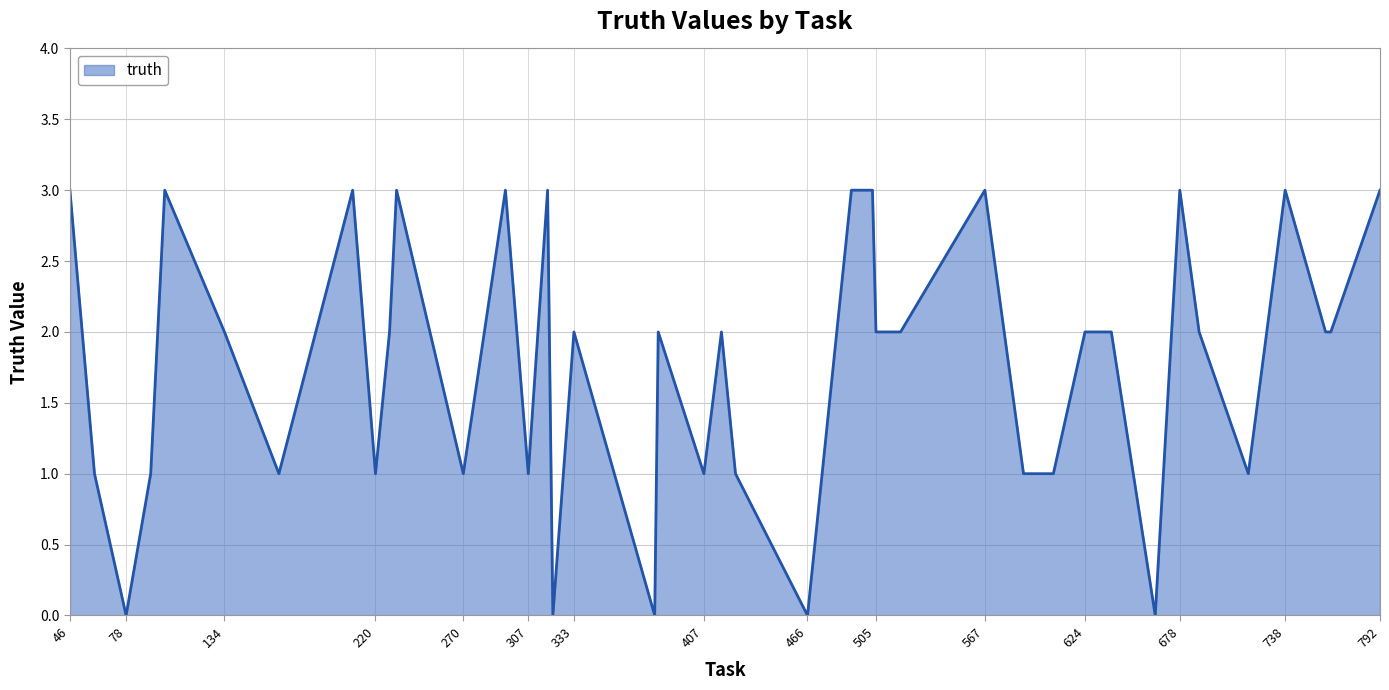

Does the chart have visible grid lines?

Yes